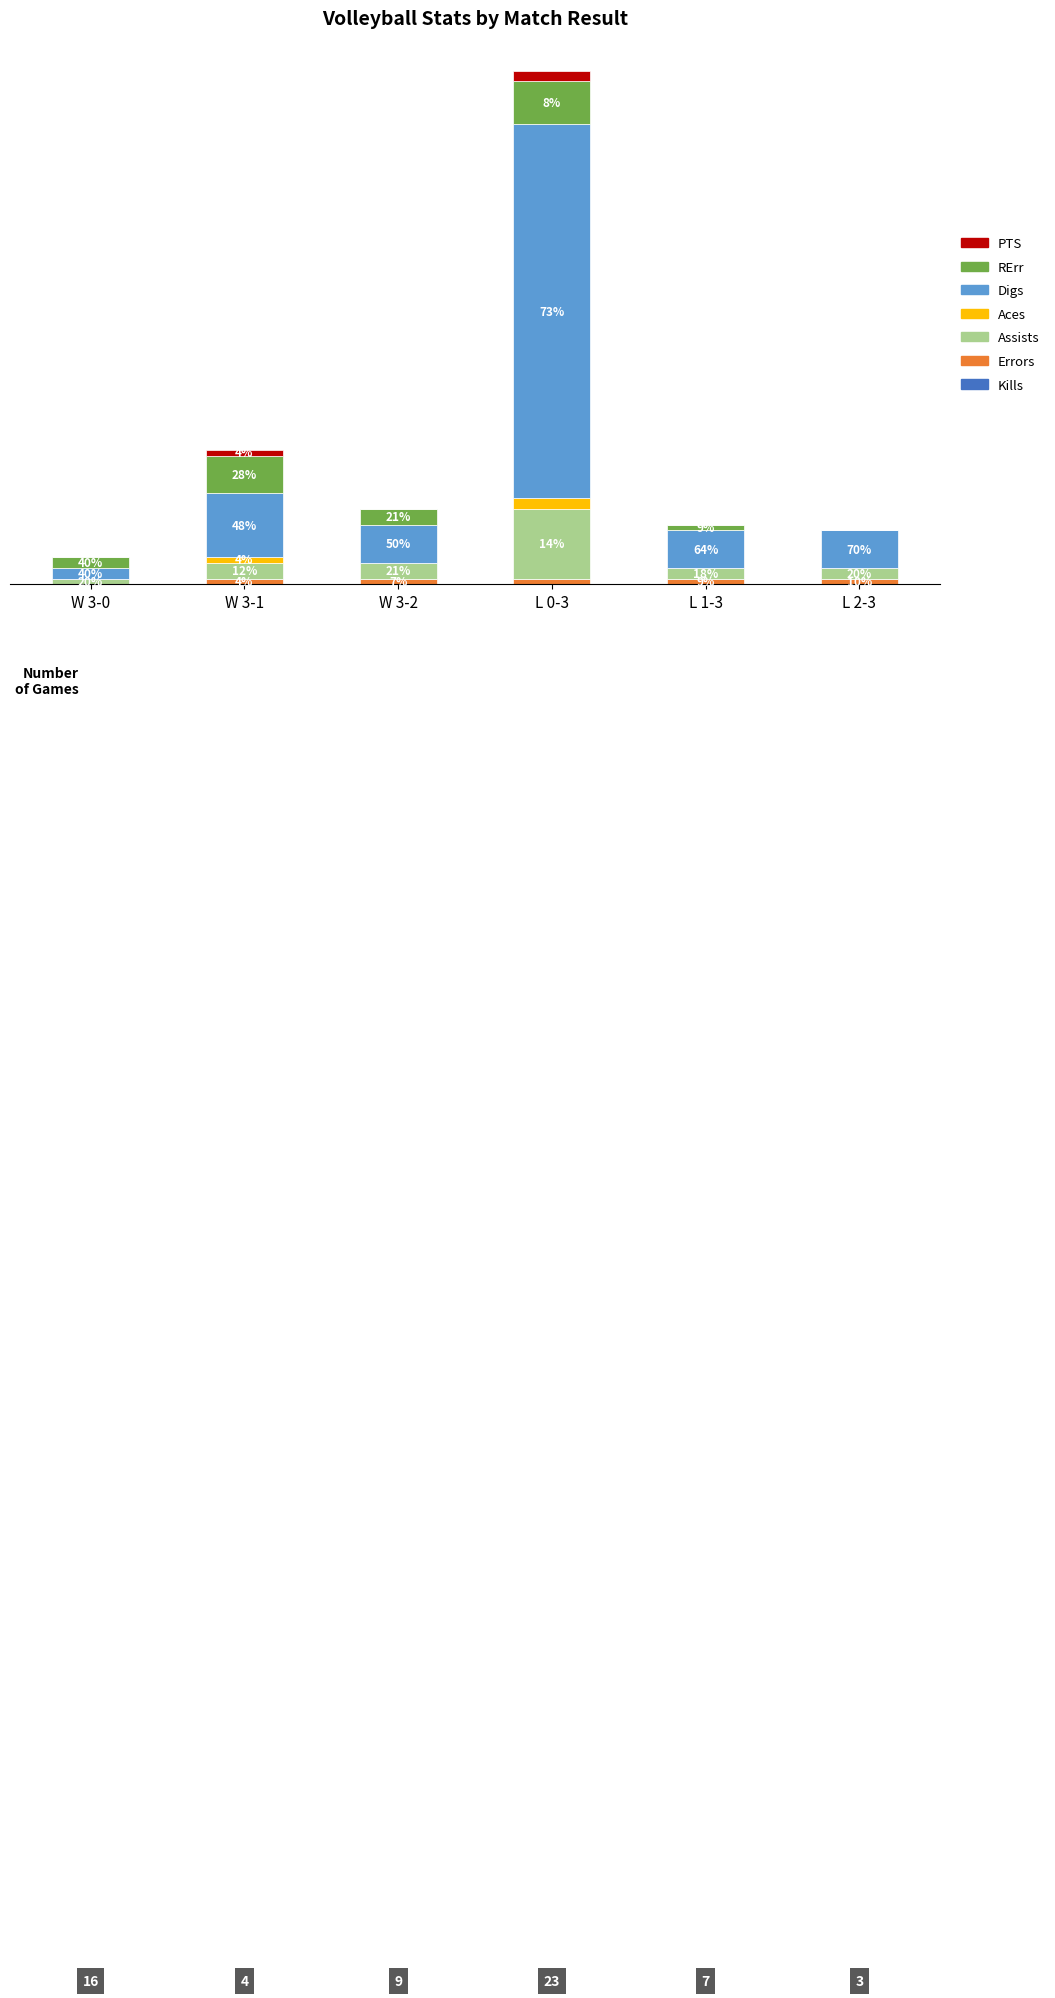

Which series has the largest range (max minus min)?

Digs